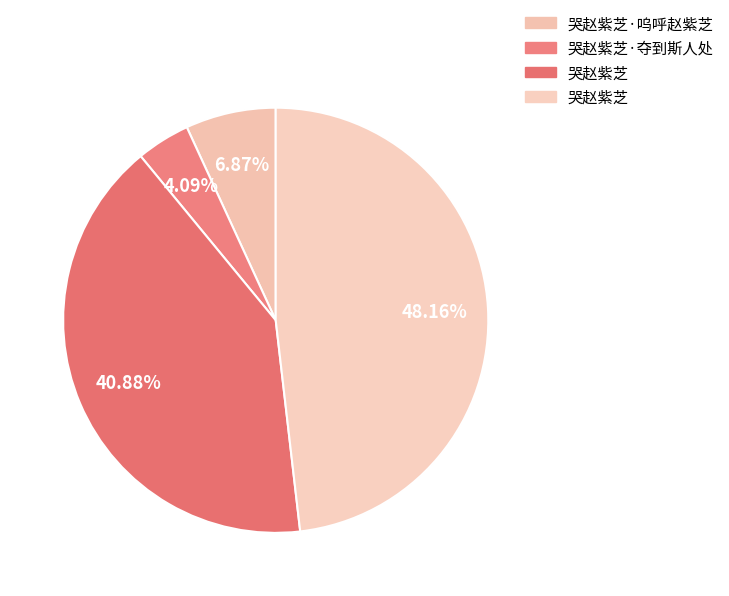

How many slices are in this pie chart?

4